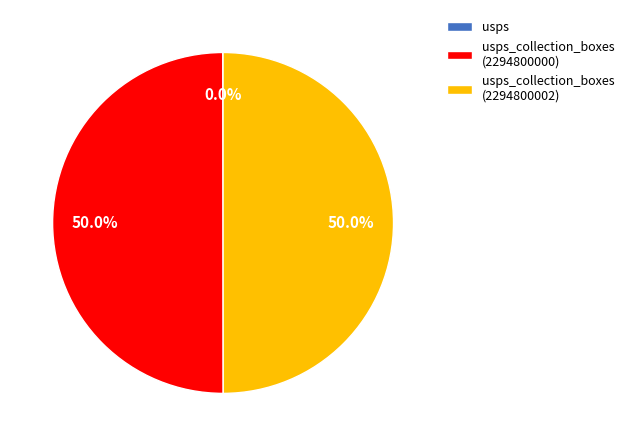

Which slice is the smallest?

usps